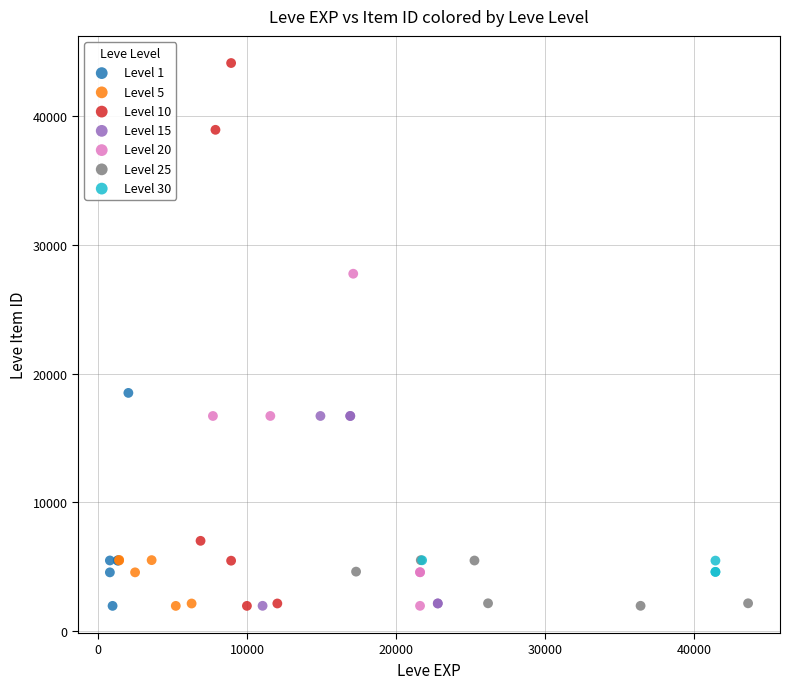

Which series contains the highest Y value?

Level 10